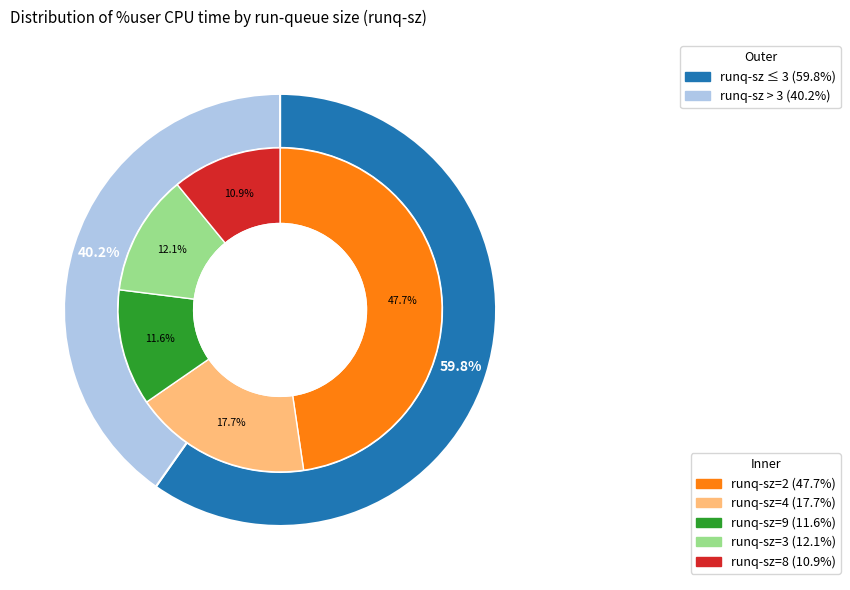

Which has a higher value, 2 or 4?

2